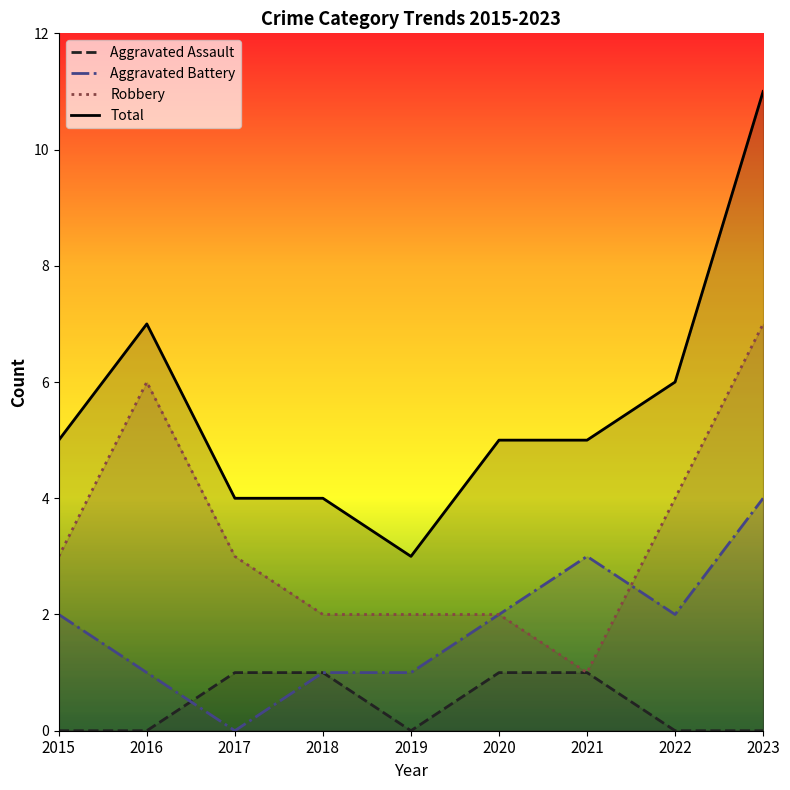

What value does the Aggravated Battery series have at 2021?

3